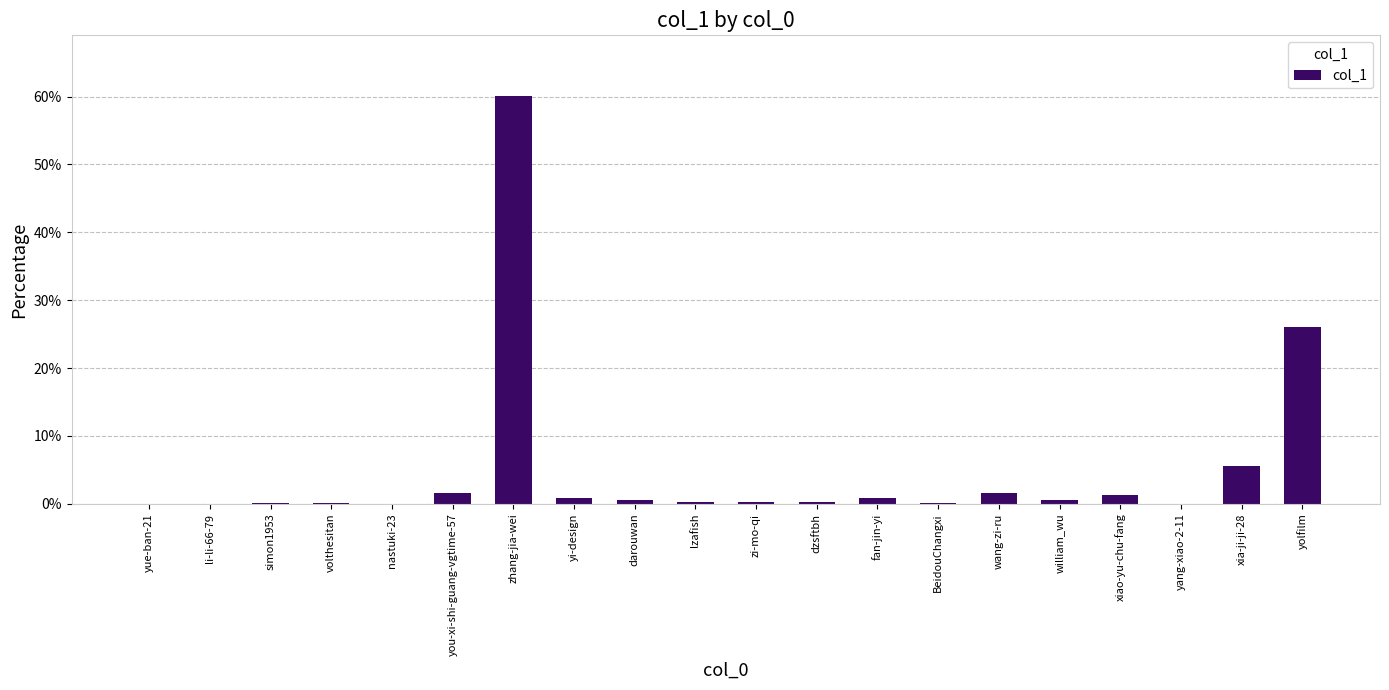

What is the average value?

5.0